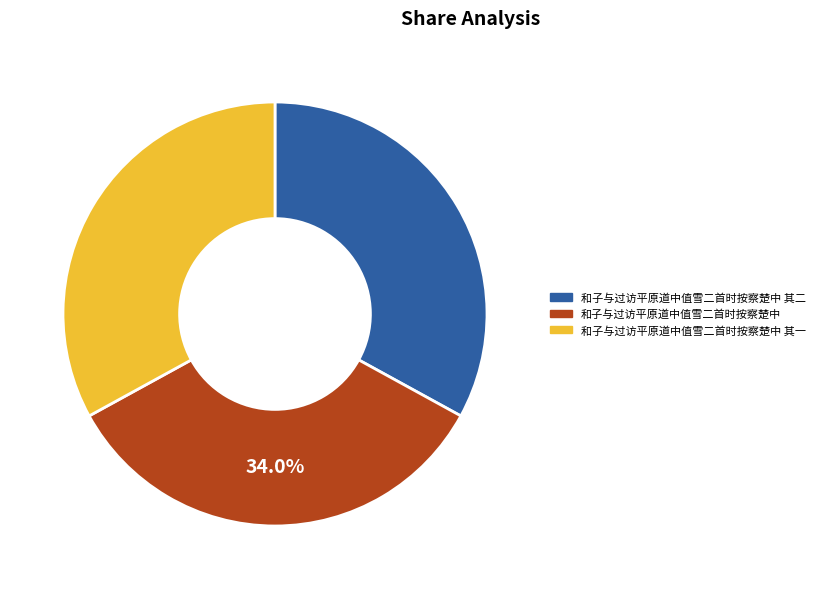

Is there any slice that represents more than half of the pie?

No